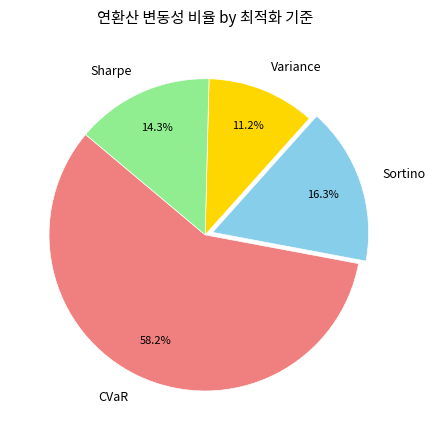

True or false: Variance accounts for 1% of the total.

False